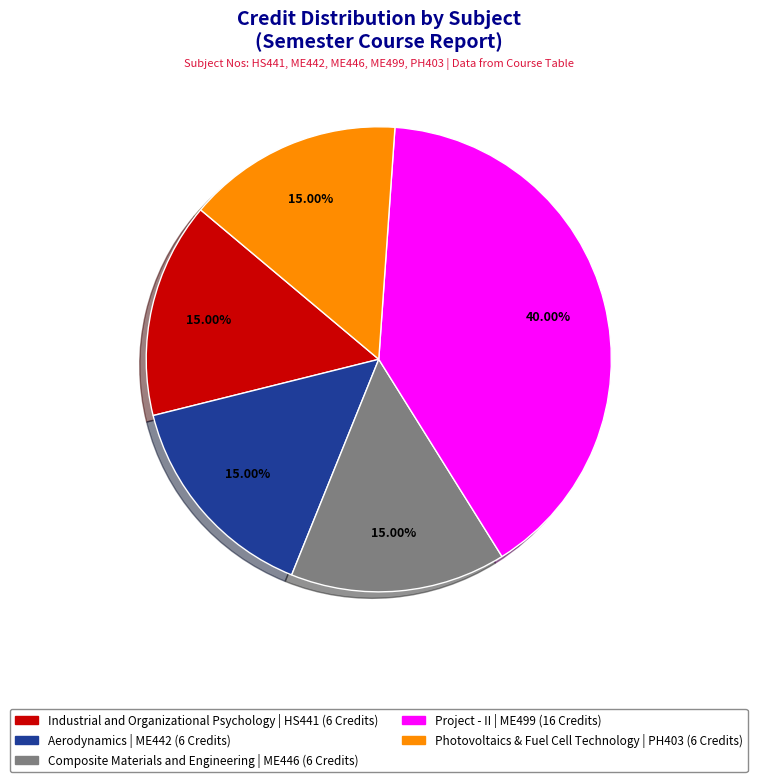

Is there any slice that represents more than half of the pie?

No